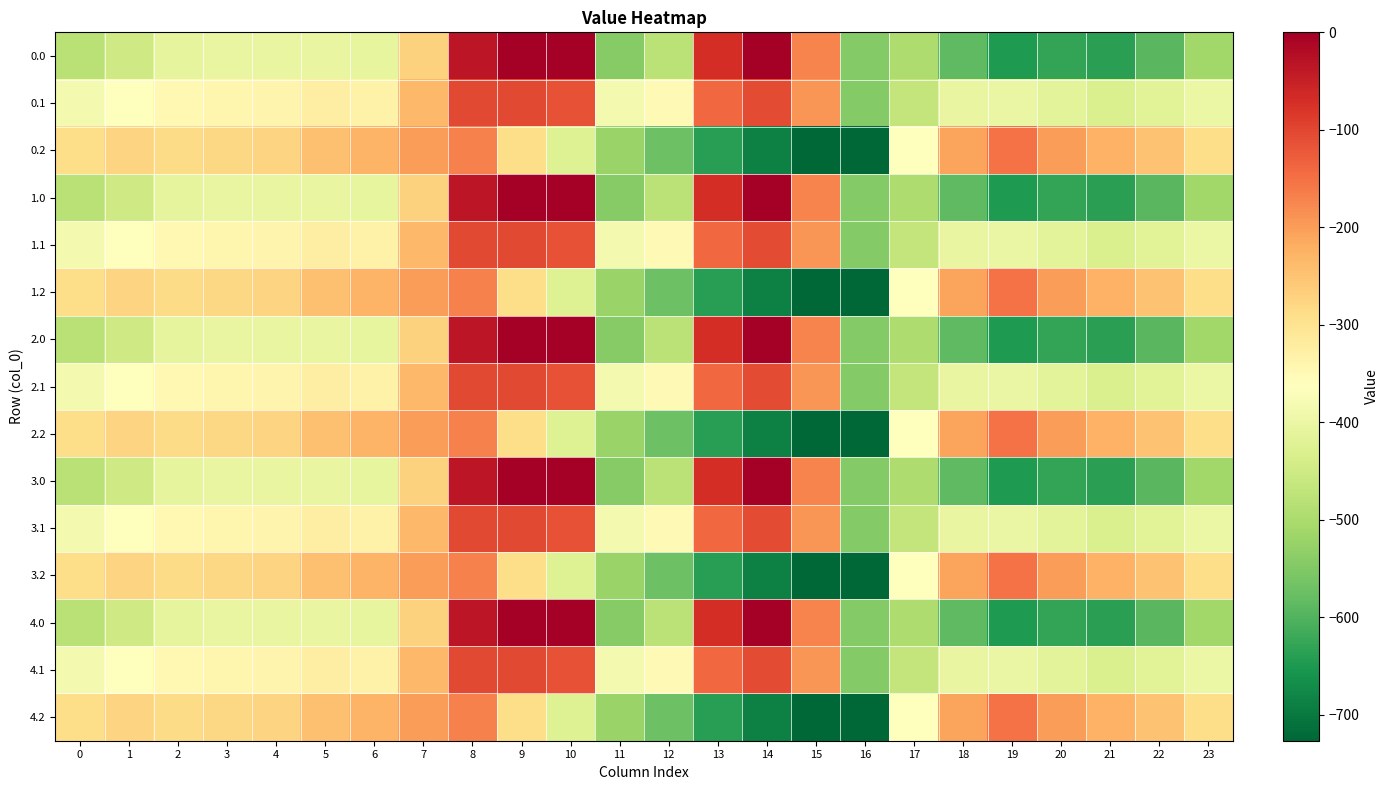

Reading left to right, transcribe all the data shown in this chart.

0.0: 0=-482.0	1=-449.5	2=-410.3	3=-404.4	4=-404.9	5=-403.8	6=-408.0	7=-270.7	8=-35.0	9=0.0	10=0.0	11=-544.3	12=-477.2	13=-70.2	14=-0.3	15=-172.8	16=-545.4	17=-494.8	18=-586.7	19=-649.2	20=-629.9	21=-638.4	22=-592.3	23=-511.3
0.1: 0=-384.6	1=-361.1	2=-347.9	3=-342.7	4=-339.6	5=-325.7	6=-332.2	7=-234.9	8=-102.3	9=-104.8	10=-114.0	11=-384.7	12=-350.8	13=-141.2	14=-105.5	15=-190.4	16=-547.3	17=-466.6	18=-405.4	19=-400.2	20=-414.5	21=-432.4	22=-419.9	23=-399.4
0.2: 0=-287.1	1=-272.7	2=-285.5	3=-281.0	4=-274.4	5=-245.0	6=-228.8	7=-199.0	8=-169.5	9=-288.5	10=-423.5	11=-520.6	12=-571.2	13=-640.4	14=-687.4	15=-725.8	16=-726.6	17=-362.4	18=-210.0	19=-151.0	20=-199.2	21=-226.4	22=-247.4	23=-287.5
1.0: 0=-482.0	1=-449.5	2=-410.3	3=-404.4	4=-404.9	5=-403.8	6=-408.0	7=-270.7	8=-35.0	9=0.0	10=0.0	11=-544.3	12=-477.2	13=-70.2	14=-0.3	15=-172.8	16=-545.4	17=-494.8	18=-586.7	19=-649.2	20=-629.9	21=-638.4	22=-592.3	23=-511.3
1.1: 0=-384.6	1=-361.1	2=-347.9	3=-342.7	4=-339.6	5=-325.7	6=-332.2	7=-234.9	8=-102.3	9=-104.8	10=-114.0	11=-384.7	12=-350.8	13=-141.2	14=-105.5	15=-190.4	16=-547.3	17=-466.6	18=-405.4	19=-400.2	20=-414.5	21=-432.4	22=-419.9	23=-399.4
1.2: 0=-287.1	1=-272.7	2=-285.5	3=-281.0	4=-274.4	5=-245.0	6=-228.8	7=-199.0	8=-169.5	9=-288.5	10=-423.5	11=-520.6	12=-571.2	13=-640.4	14=-687.4	15=-725.8	16=-726.6	17=-362.4	18=-210.0	19=-151.0	20=-199.2	21=-226.4	22=-247.4	23=-287.5
2.0: 0=-482.0	1=-449.5	2=-410.3	3=-404.4	4=-404.9	5=-403.8	6=-408.0	7=-270.7	8=-35.0	9=0.0	10=0.0	11=-544.3	12=-477.2	13=-70.2	14=-0.3	15=-172.8	16=-545.4	17=-494.8	18=-586.7	19=-649.2	20=-629.9	21=-638.4	22=-592.3	23=-511.3
2.1: 0=-384.6	1=-361.1	2=-347.9	3=-342.7	4=-339.6	5=-325.7	6=-332.2	7=-234.9	8=-102.3	9=-104.8	10=-114.0	11=-384.7	12=-350.8	13=-141.2	14=-105.5	15=-190.4	16=-547.3	17=-466.6	18=-405.4	19=-400.2	20=-414.5	21=-432.4	22=-419.9	23=-399.4
2.2: 0=-287.1	1=-272.7	2=-285.5	3=-281.0	4=-274.4	5=-245.0	6=-228.8	7=-199.0	8=-169.5	9=-288.5	10=-423.5	11=-520.6	12=-571.2	13=-640.4	14=-687.4	15=-725.8	16=-726.6	17=-362.4	18=-210.0	19=-151.0	20=-199.2	21=-226.4	22=-247.4	23=-287.5
3.0: 0=-482.0	1=-449.5	2=-410.3	3=-404.4	4=-404.9	5=-403.8	6=-408.0	7=-270.7	8=-35.0	9=0.0	10=0.0	11=-544.3	12=-477.2	13=-70.2	14=-0.3	15=-172.8	16=-545.4	17=-494.8	18=-586.7	19=-649.2	20=-629.9	21=-638.4	22=-592.3	23=-511.3
3.1: 0=-384.6	1=-361.1	2=-347.9	3=-342.7	4=-339.6	5=-325.7	6=-332.2	7=-234.9	8=-102.3	9=-104.8	10=-114.0	11=-384.7	12=-350.8	13=-141.2	14=-105.5	15=-190.4	16=-547.3	17=-466.6	18=-405.4	19=-400.2	20=-414.5	21=-432.4	22=-419.9	23=-399.4
3.2: 0=-287.1	1=-272.7	2=-285.5	3=-281.0	4=-274.4	5=-245.0	6=-228.8	7=-199.0	8=-169.5	9=-288.5	10=-423.5	11=-520.6	12=-571.2	13=-640.4	14=-687.4	15=-725.8	16=-726.6	17=-362.4	18=-210.0	19=-151.0	20=-199.2	21=-226.4	22=-247.4	23=-287.5
4.0: 0=-482.0	1=-449.5	2=-410.3	3=-404.4	4=-404.9	5=-403.8	6=-408.0	7=-270.7	8=-35.0	9=0.0	10=0.0	11=-544.3	12=-477.2	13=-70.2	14=-0.3	15=-172.8	16=-545.4	17=-494.8	18=-586.7	19=-649.2	20=-629.9	21=-638.4	22=-592.3	23=-511.3
4.1: 0=-384.6	1=-361.1	2=-347.9	3=-342.7	4=-339.6	5=-325.7	6=-332.2	7=-234.9	8=-102.3	9=-104.8	10=-114.0	11=-384.7	12=-350.8	13=-141.2	14=-105.5	15=-190.4	16=-547.3	17=-466.6	18=-405.4	19=-400.2	20=-414.5	21=-432.4	22=-419.9	23=-399.4
4.2: 0=-287.1	1=-272.7	2=-285.5	3=-281.0	4=-274.4	5=-245.0	6=-228.8	7=-199.0	8=-169.5	9=-288.5	10=-423.5	11=-520.6	12=-571.2	13=-640.4	14=-687.4	15=-725.8	16=-726.6	17=-362.4	18=-210.0	19=-151.0	20=-199.2	21=-226.4	22=-247.4	23=-287.5